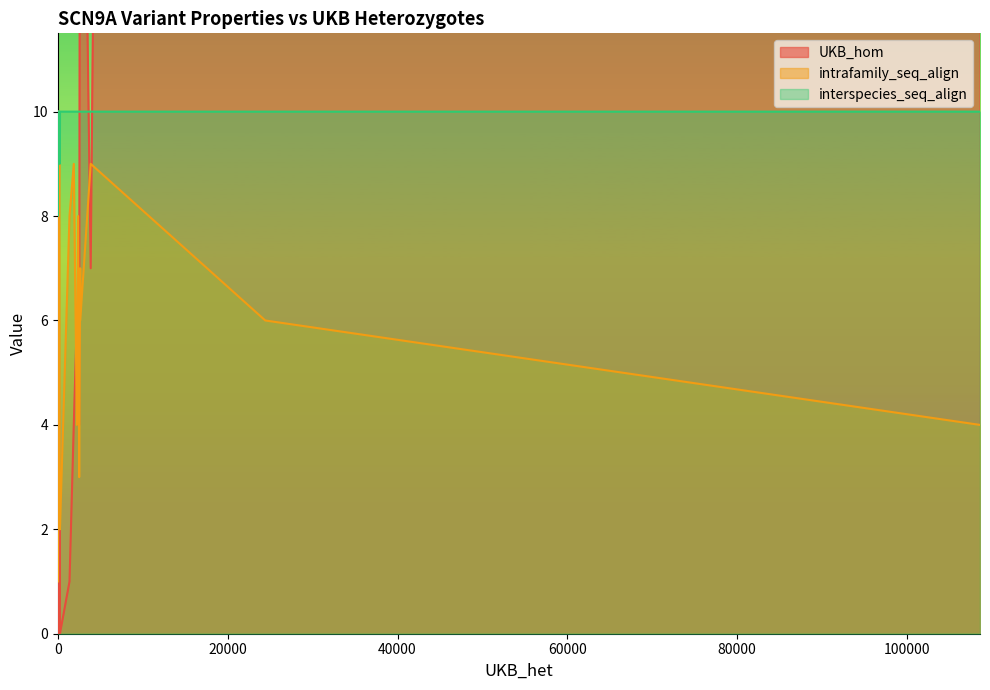

True or false: intrafamily_seq_align has a value of 5 at 15.

False